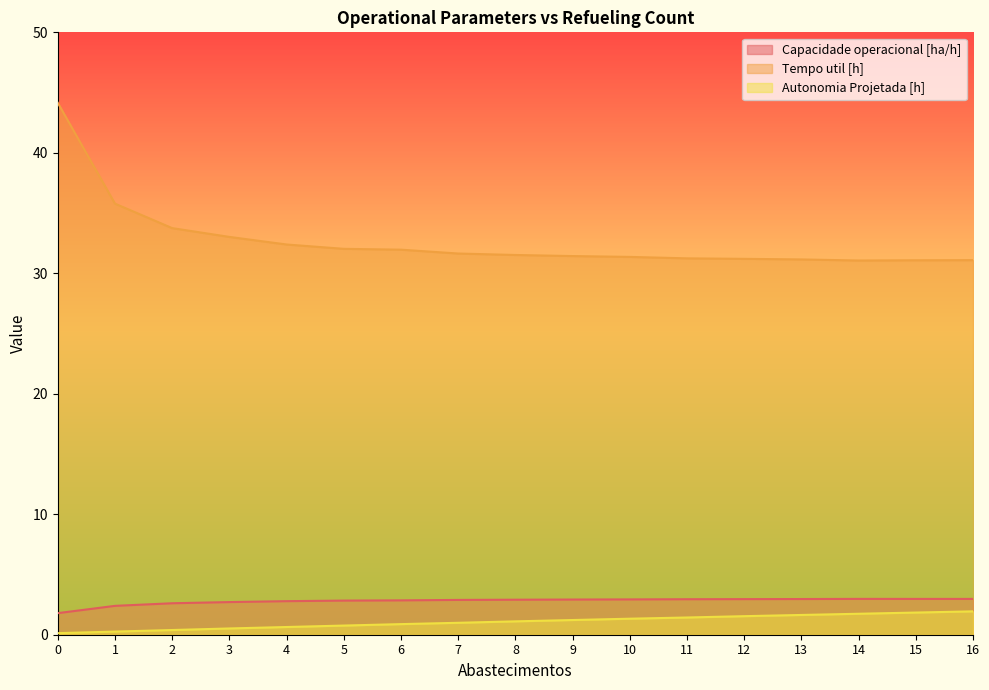

What is the difference between the maximum and minimum values in the Capacidade operacional [ha/h] series?

1.2